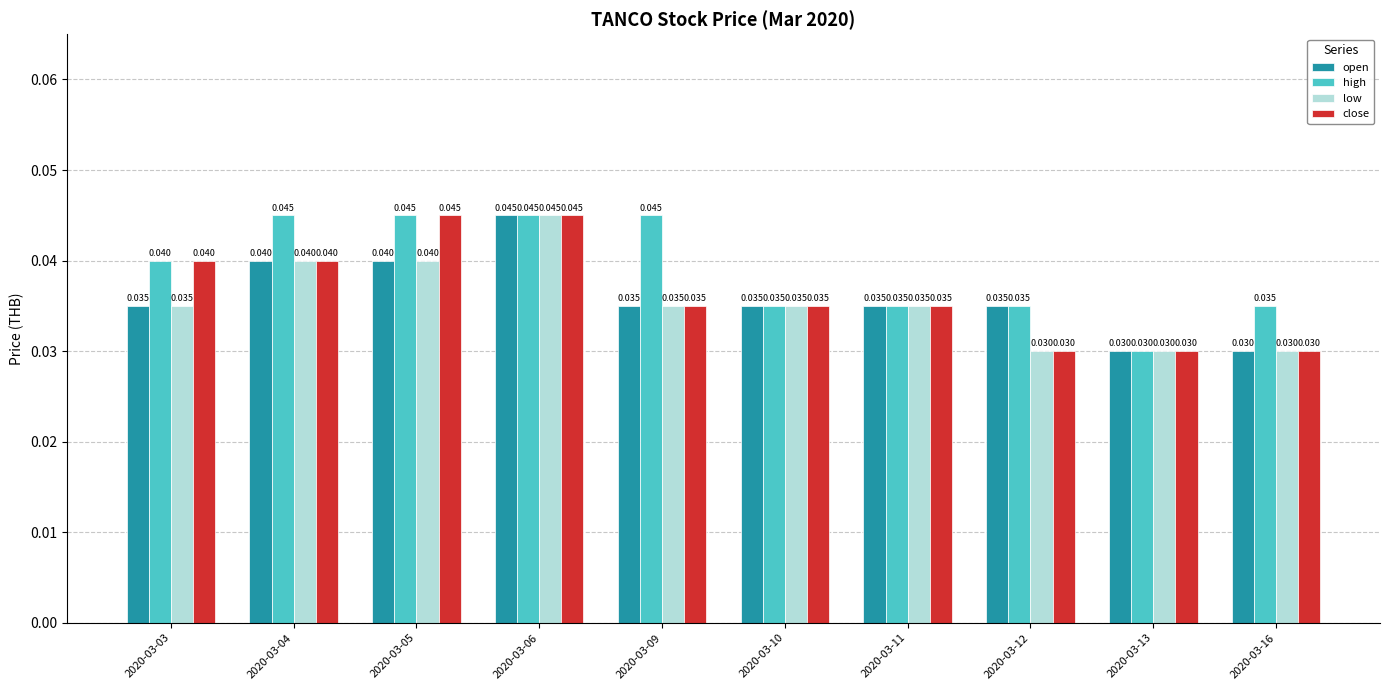

How many close values are between 0 and 1?

10